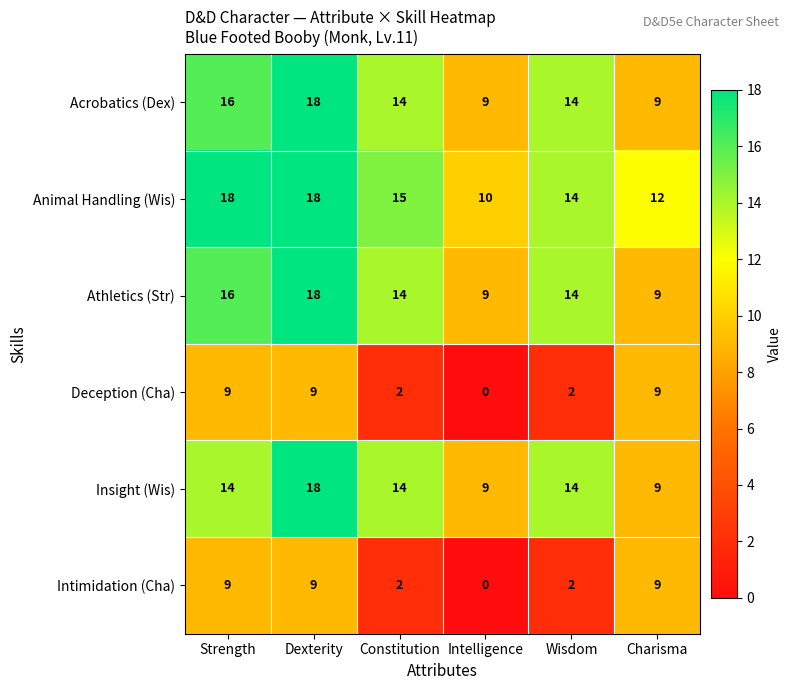

What is the total value across all series at Wisdom?

60